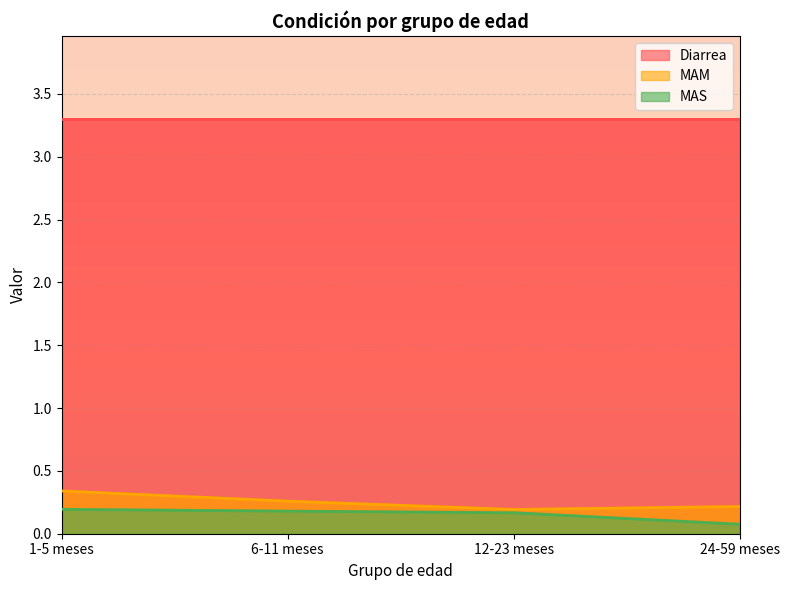

Is it true that MAS equals 0.3 at 1-5 meses?

False